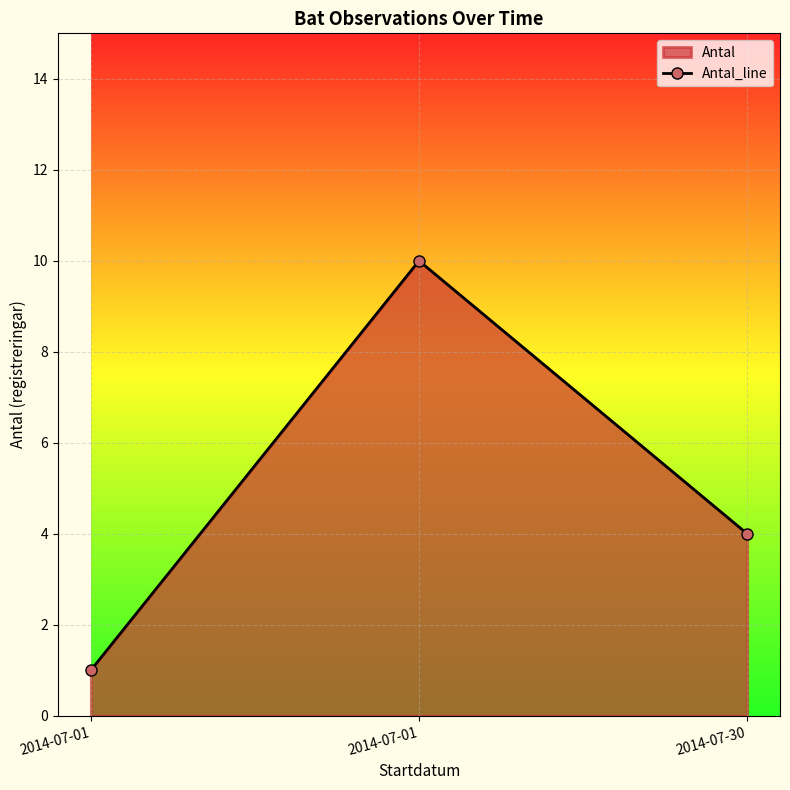

At which label is the value closest to 5?

2014-07-30